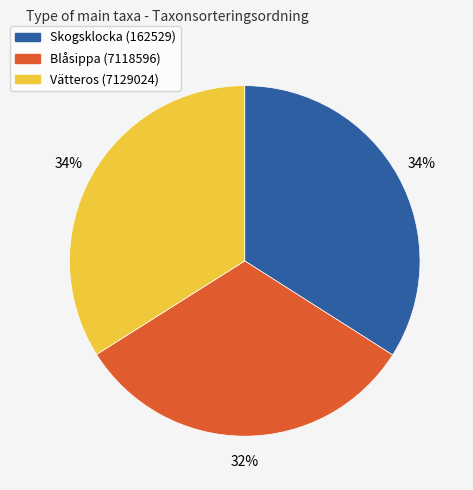

What is the smallest slice in the pie chart?

Blåsippa (7118596)